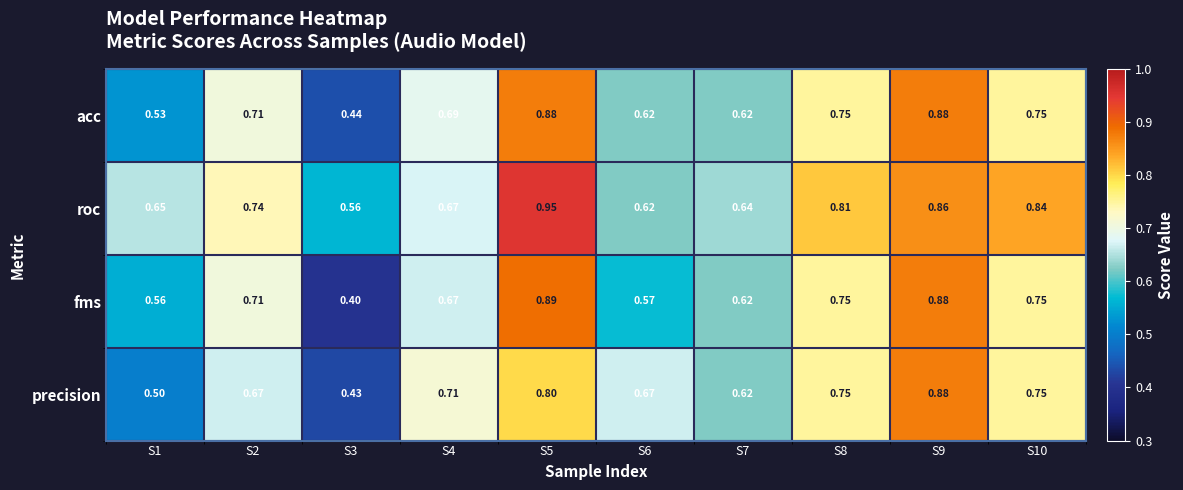

What is the difference between the highest and lowest values at S3?

0.2